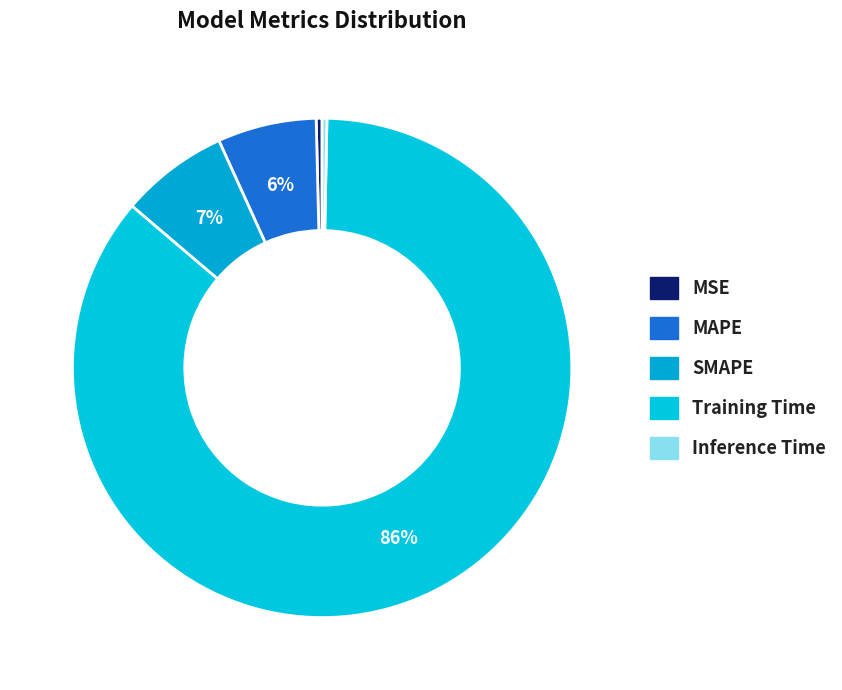

Combined, do Inference Time and MSE account for over 50%?

No